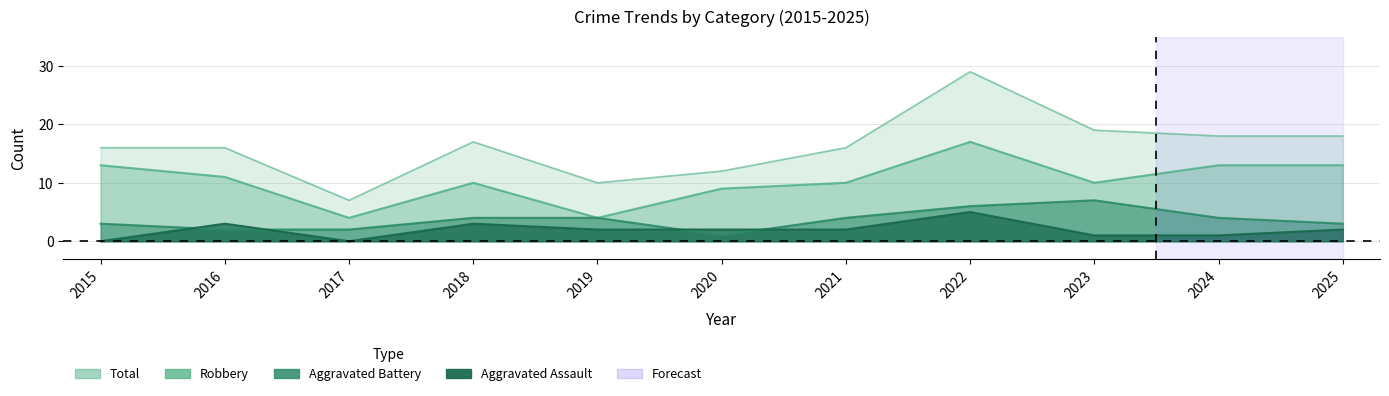

How many data points in Aggravated Assault are less than 2?

4